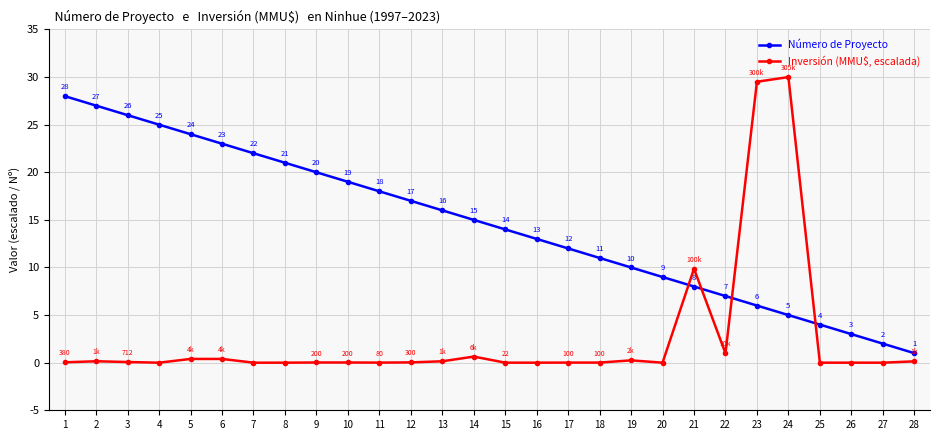

Where does the Número de Proyecto series first go above 15?

1